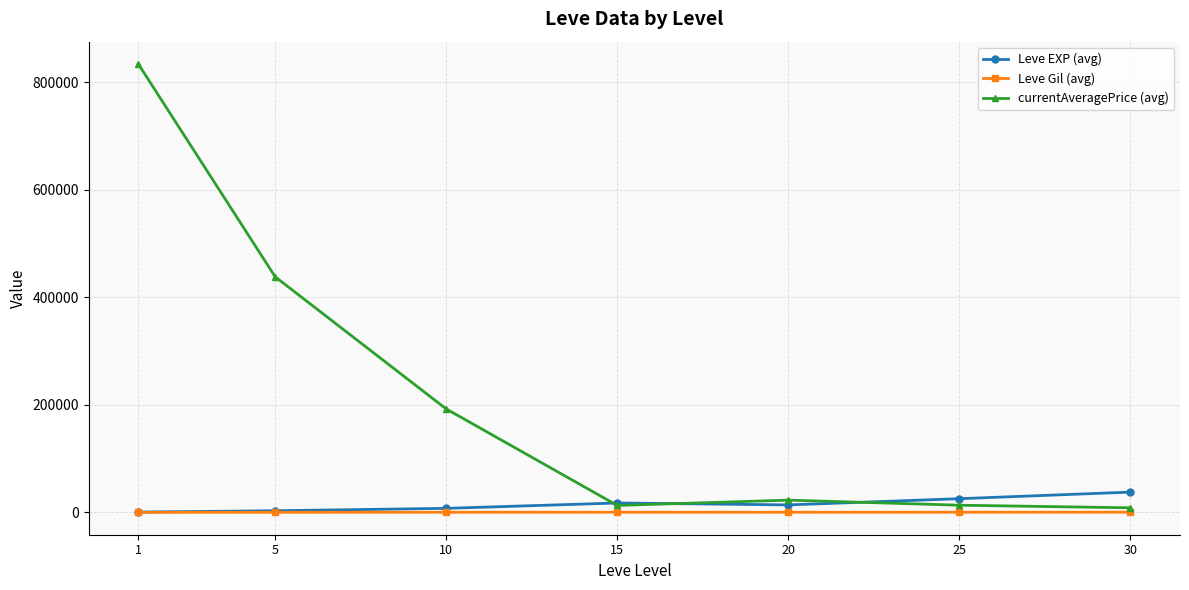

Which series has the largest range (max minus min)?

currentAveragePrice (avg)